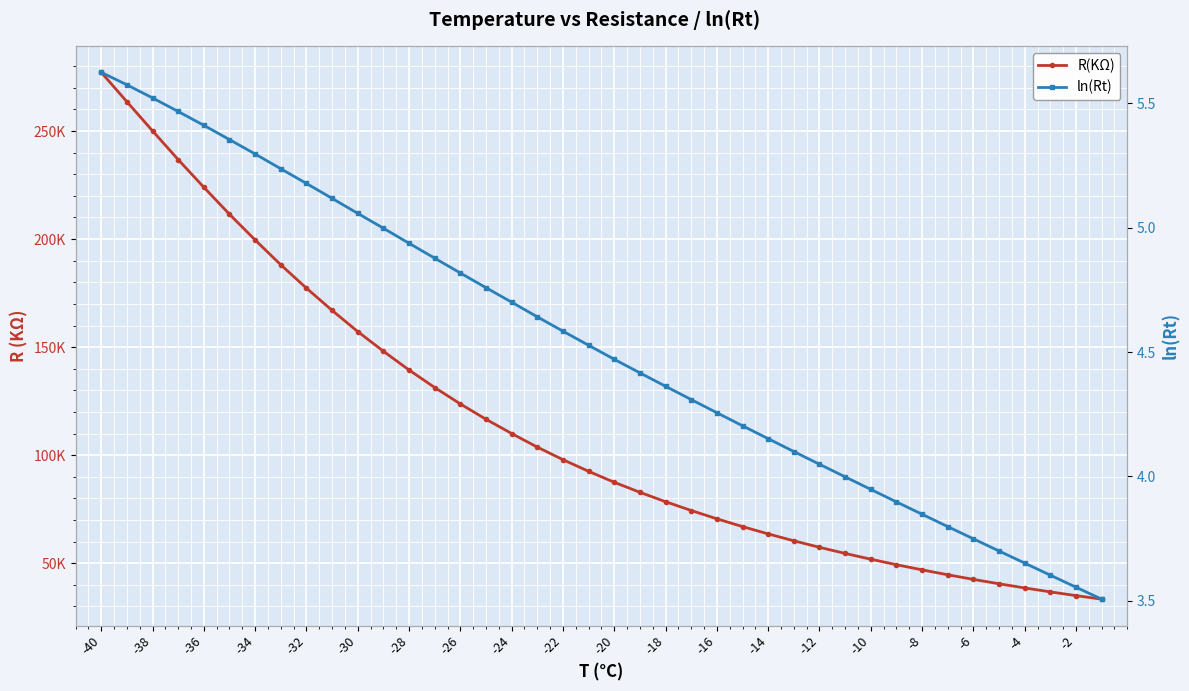

Reading left to right, extract all data points from this chart.

R(KΩ): 277.2	263.6	250.1	236.8	224.0	211.5	199.6	188.1	177.3	167.0	157.2	148.1	139.4	131.3	123.7	116.6	110.0	103.7	97.9	92.5	87.4	82.8	78.4	74.4	70.5	66.9	63.5	60.3	57.3	54.5	51.8	49.3	46.9	44.6	42.5	40.5	38.5	36.7	35.0	33.3
ln(Rt): 5.6	5.6	5.5	5.5	5.4	5.4	5.3	5.2	5.2	5.1	5.1	5.0	4.9	4.9	4.8	4.8	4.7	4.6	4.6	4.5	4.5	4.4	4.4	4.3	4.3	4.2	4.2	4.1	4.0	4.0	3.9	3.9	3.8	3.8	3.7	3.7	3.7	3.6	3.6	3.5